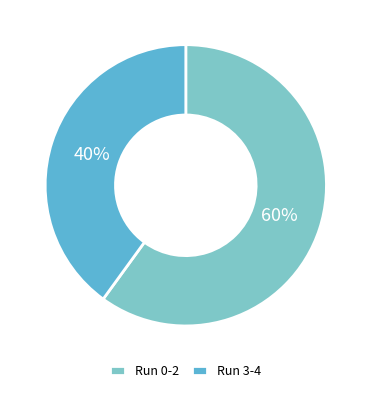

Count the number of slices in the pie.

2